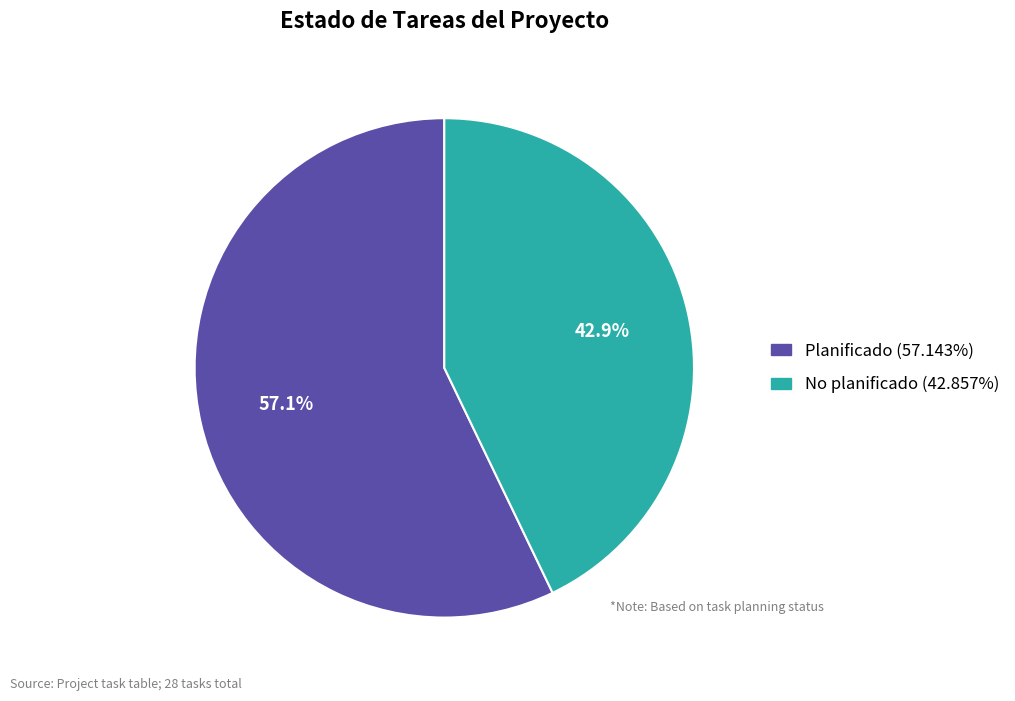

What is the ratio of the value at Planificado to the value at No planificado?

1.3